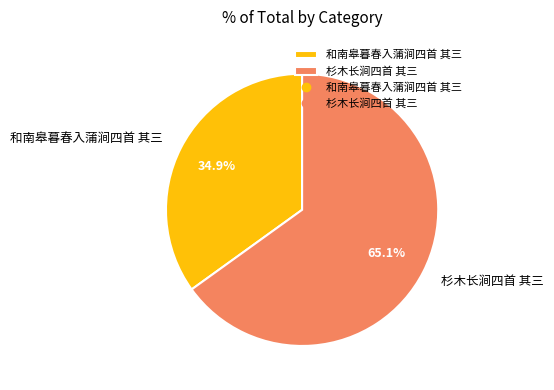

To the nearest percent, what percentage of the pie is 杉木长涧四首 其三?

65%